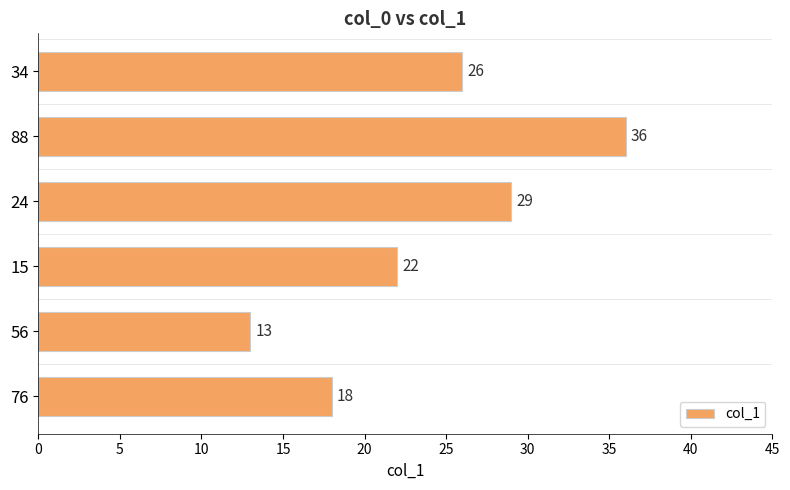

Which label corresponds to the largest value in the chart?

88